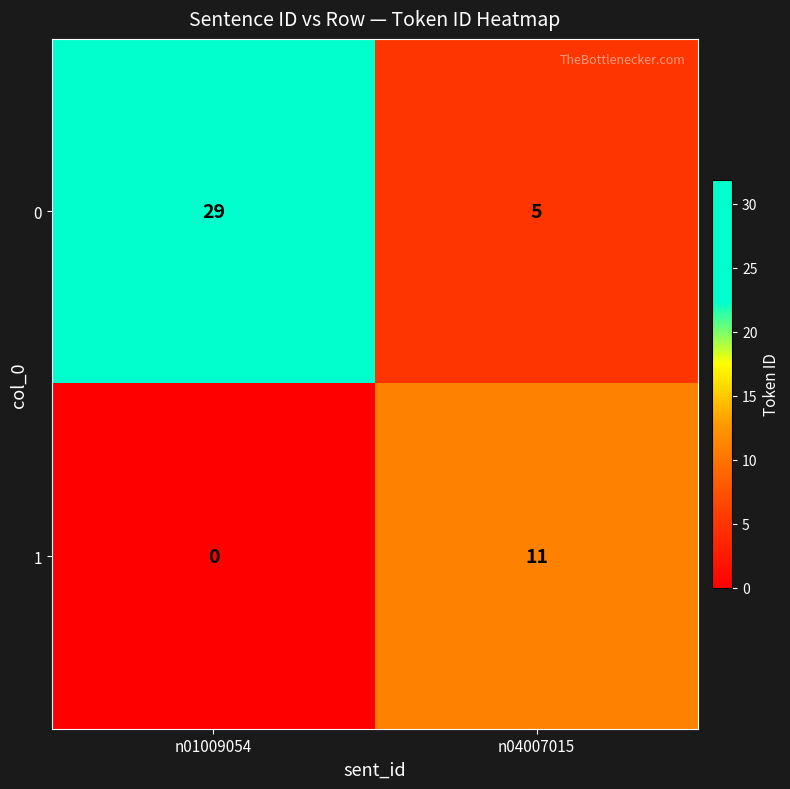

Is it true that 1 equals 11 at n04007015?

True